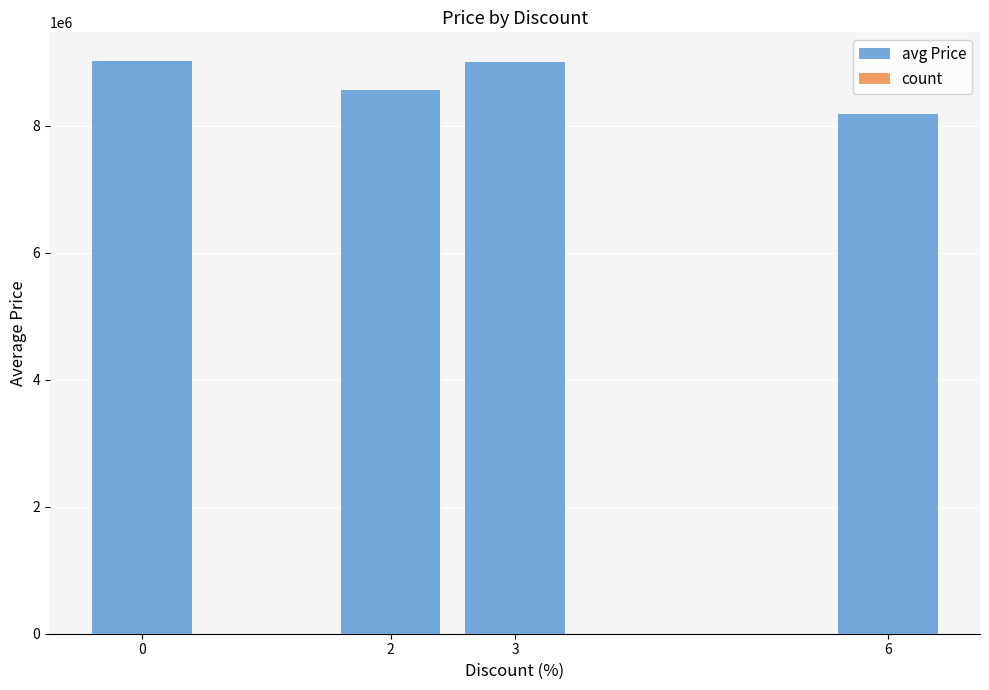

How many values in the count series exceed 7?

1